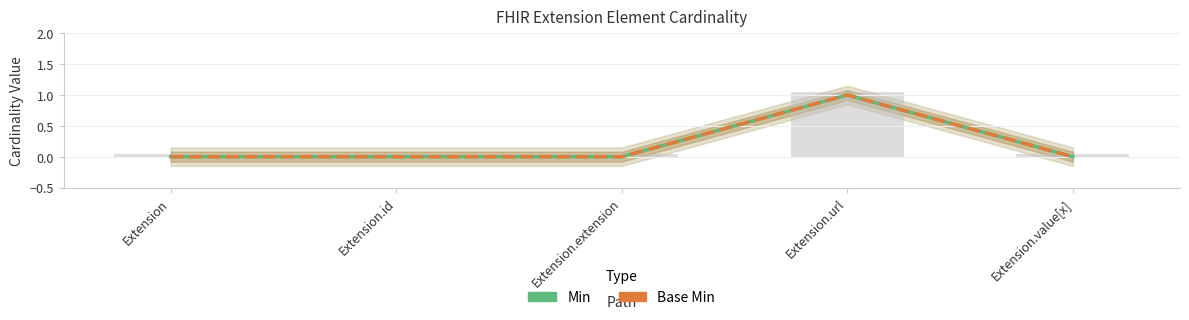

Which series changed the most between Extension.extension and Extension.url?

Min